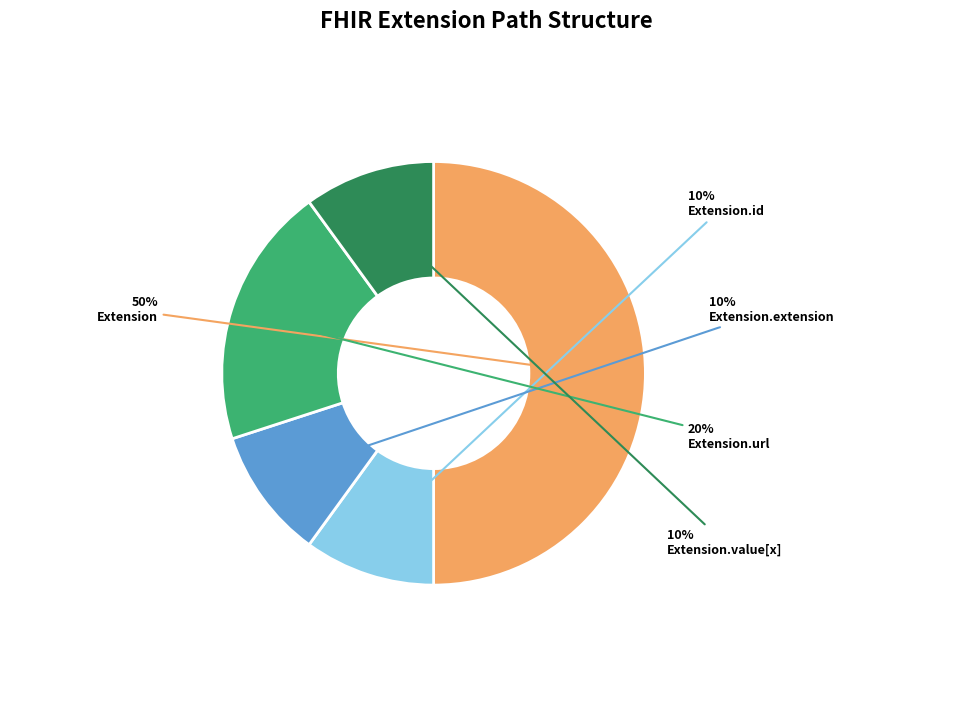

To the nearest percent, what is the difference between the largest and smallest slice percentages?

40%